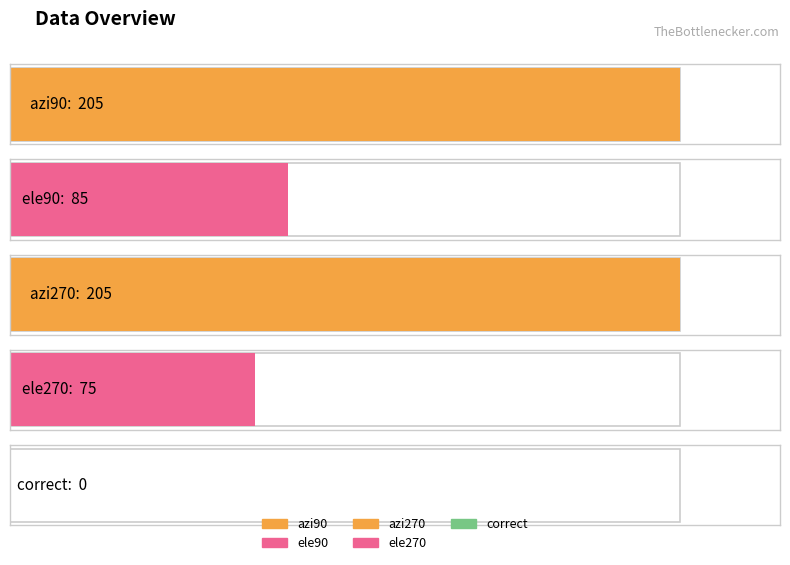

How many bars are there in each group?

5